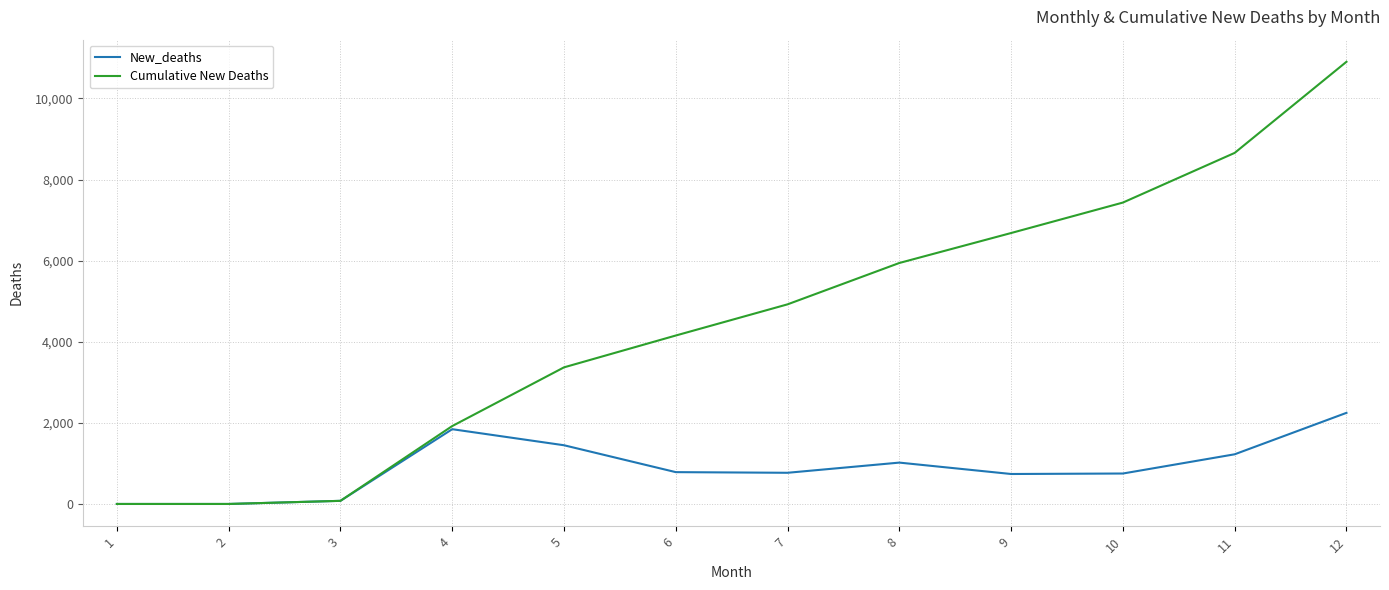

Which series has the largest total across all categories?

Cumulative New Deaths